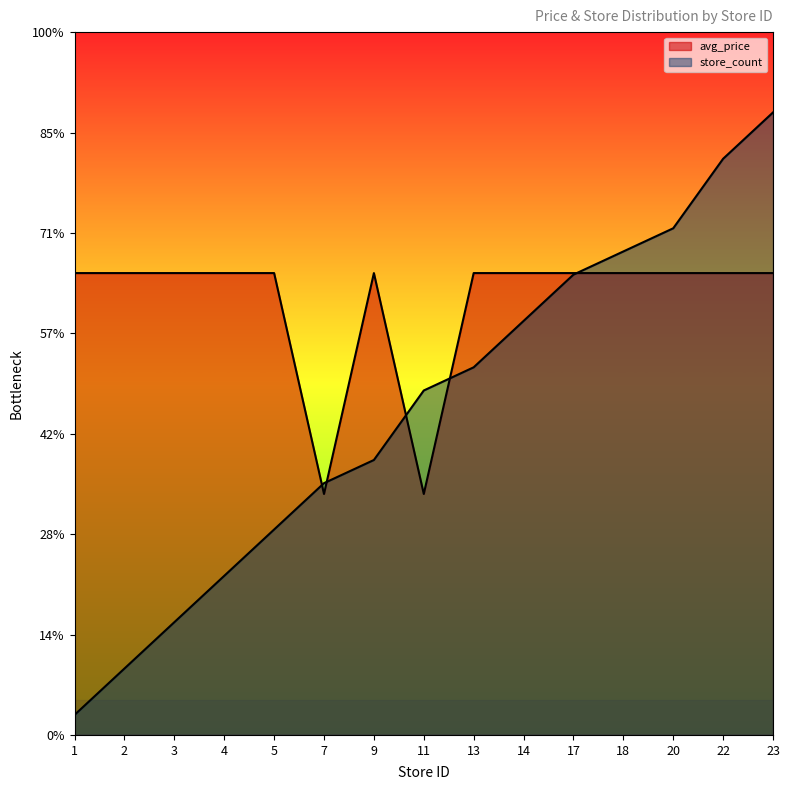

Reading left to right, extract all data points from this chart.

avg_price: 4.6	4.6	4.6	4.6	4.6	2.4	4.6	2.4	4.6	4.6	4.6	4.6	4.6	4.6	4.6
store_count: 0.2	0.7	1.1	1.6	2.0	2.5	2.7	3.4	3.7	4.1	4.6	4.8	5.0	5.7	6.2